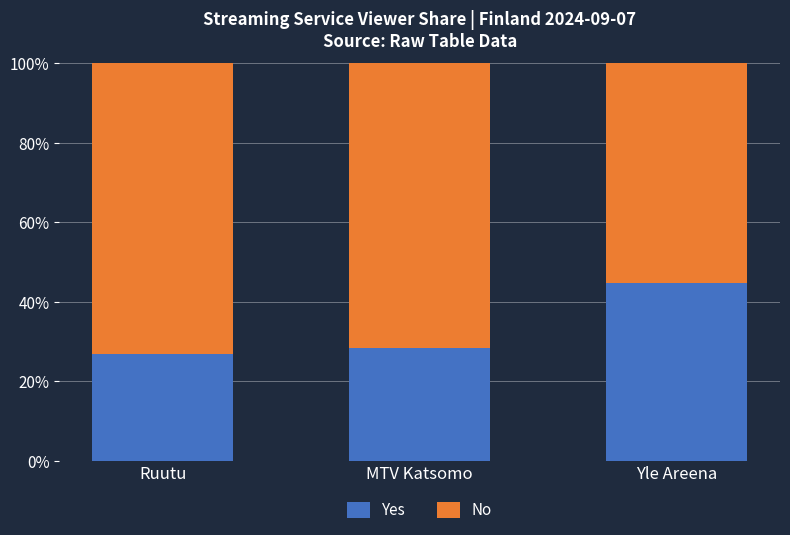

What is the total value across all series at Yle Areena?

100.0